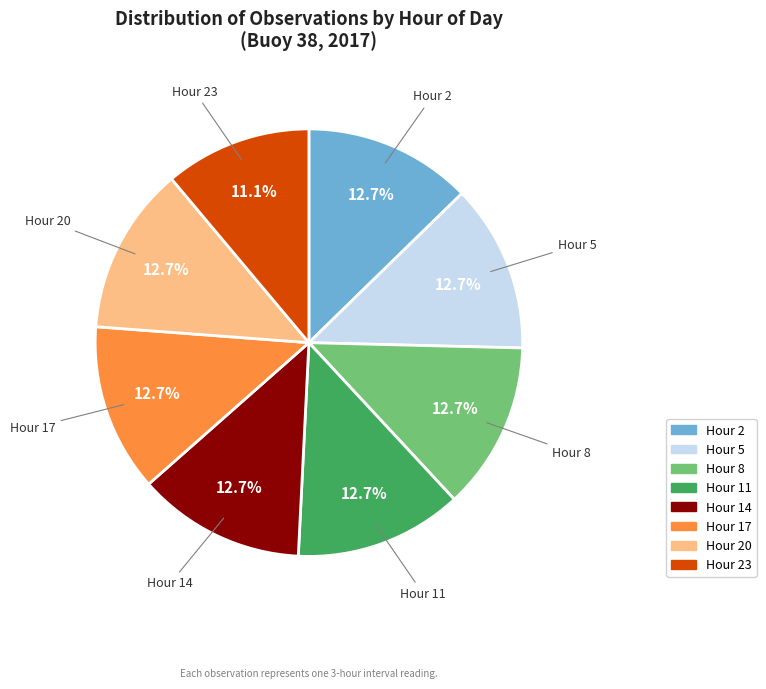

Does any single category account for the majority?

No